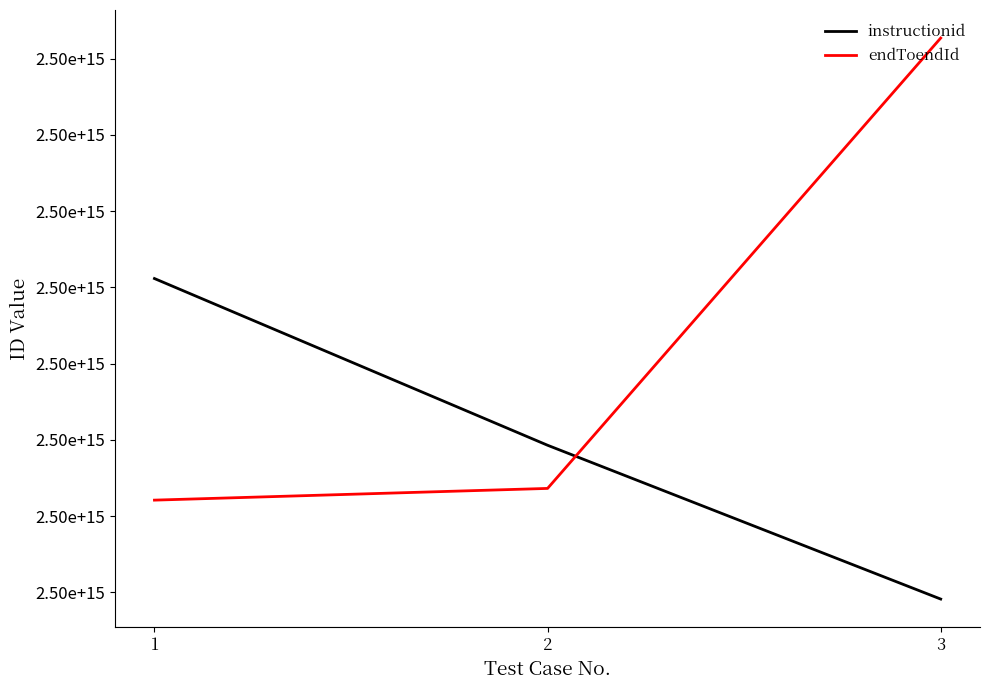

Reading left to right, extract all data points from this chart.

instructionid: 1=2503166115531748	2=2503163929690512	3=2503161912940332
endToendId: 1=2503163210060549	2=2503163363640839	3=2503169268586741